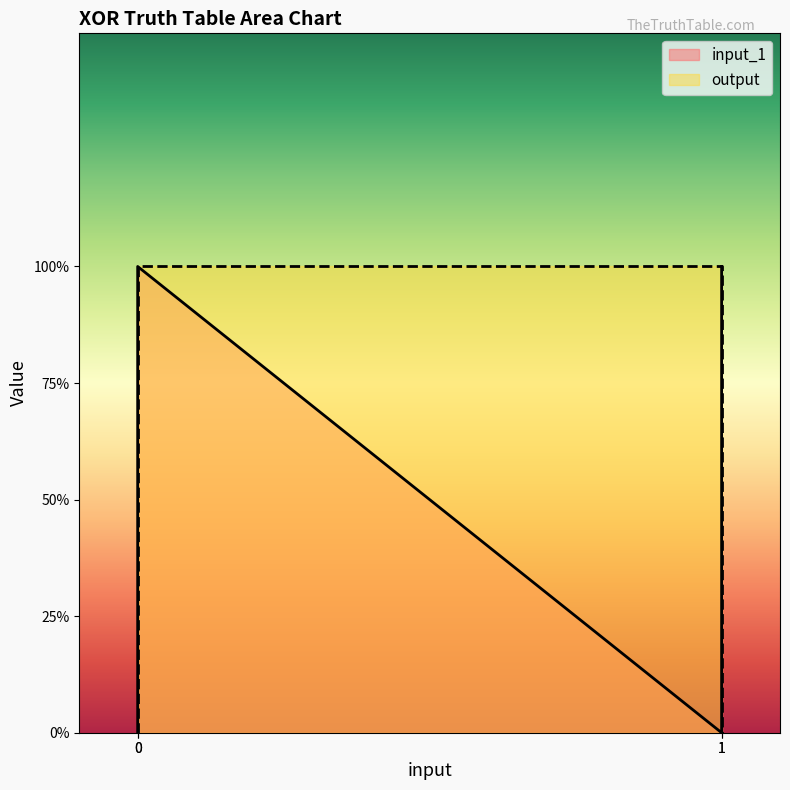

Is it true that output equals 1 at 1?

False